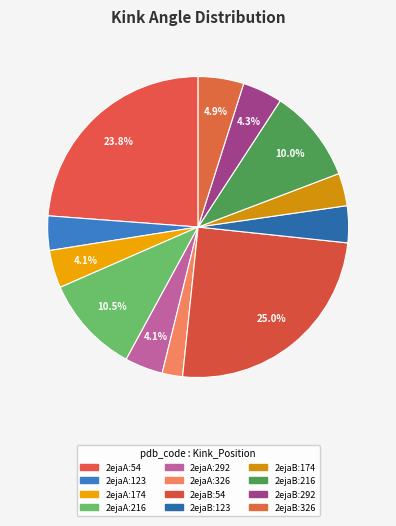

How many segments does this pie chart have?

12